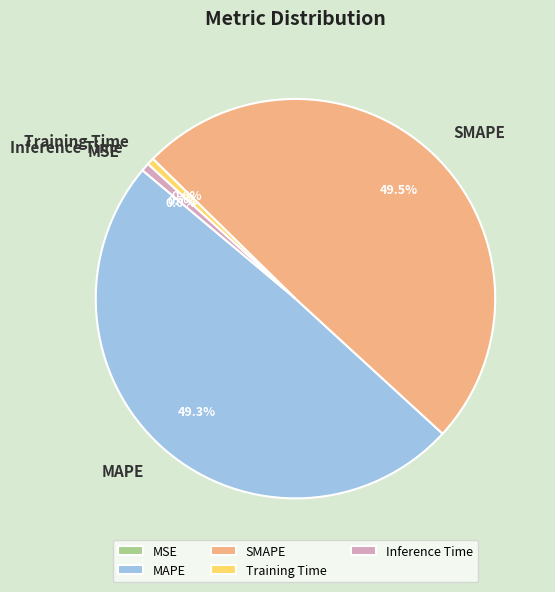

To the nearest percent, what is the average slice percentage?

20%